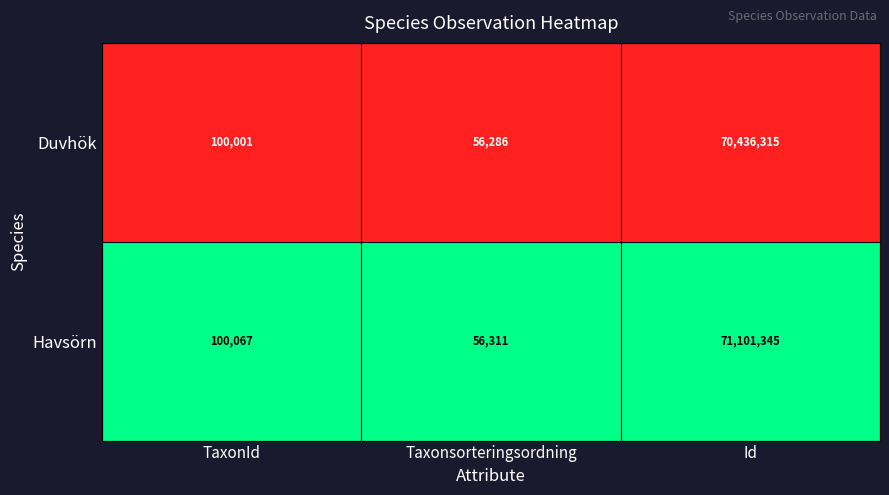

What is the total value across all series at Taxonsorteringsordning?

112597